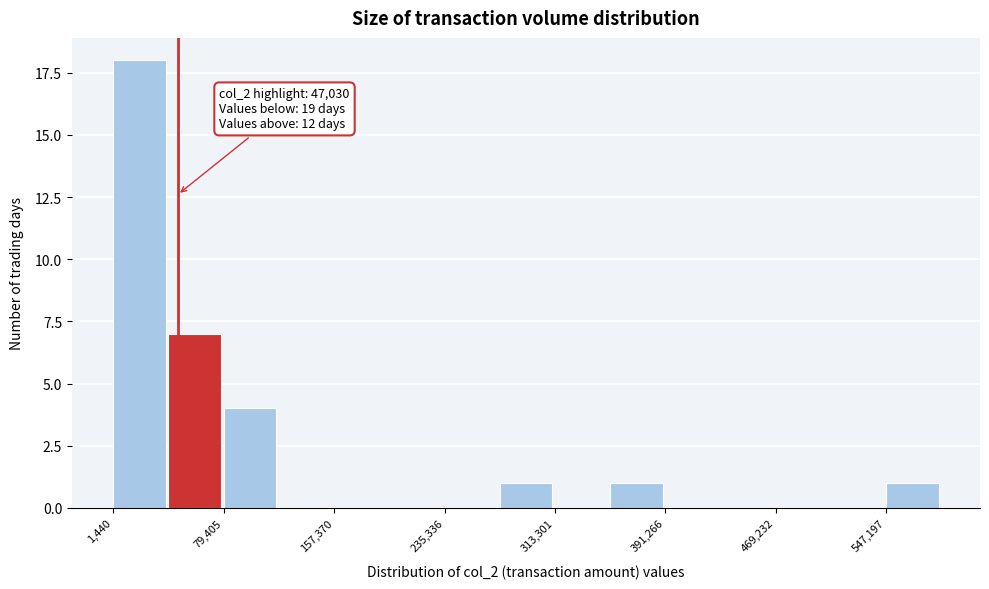

Read against the x-axis, roughly where is the centre of the tallest bar?

20000